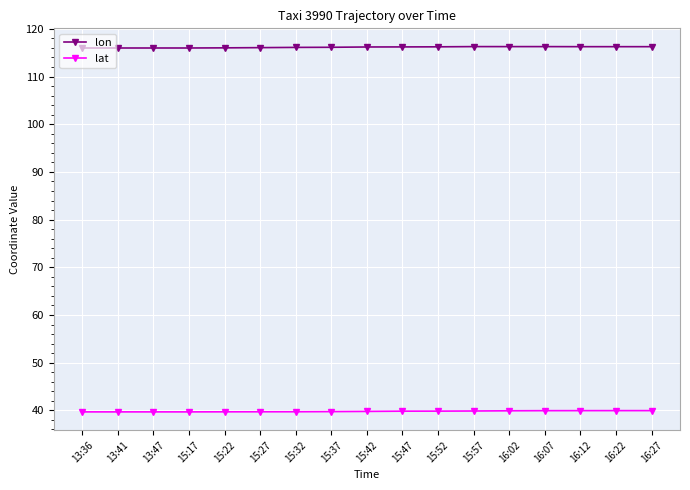

What is the minimum value shown in the chart?

39.7